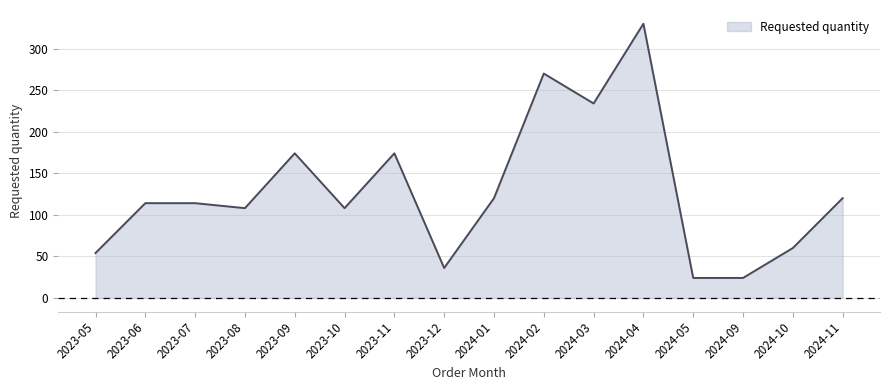

What is the smallest value displayed?

24